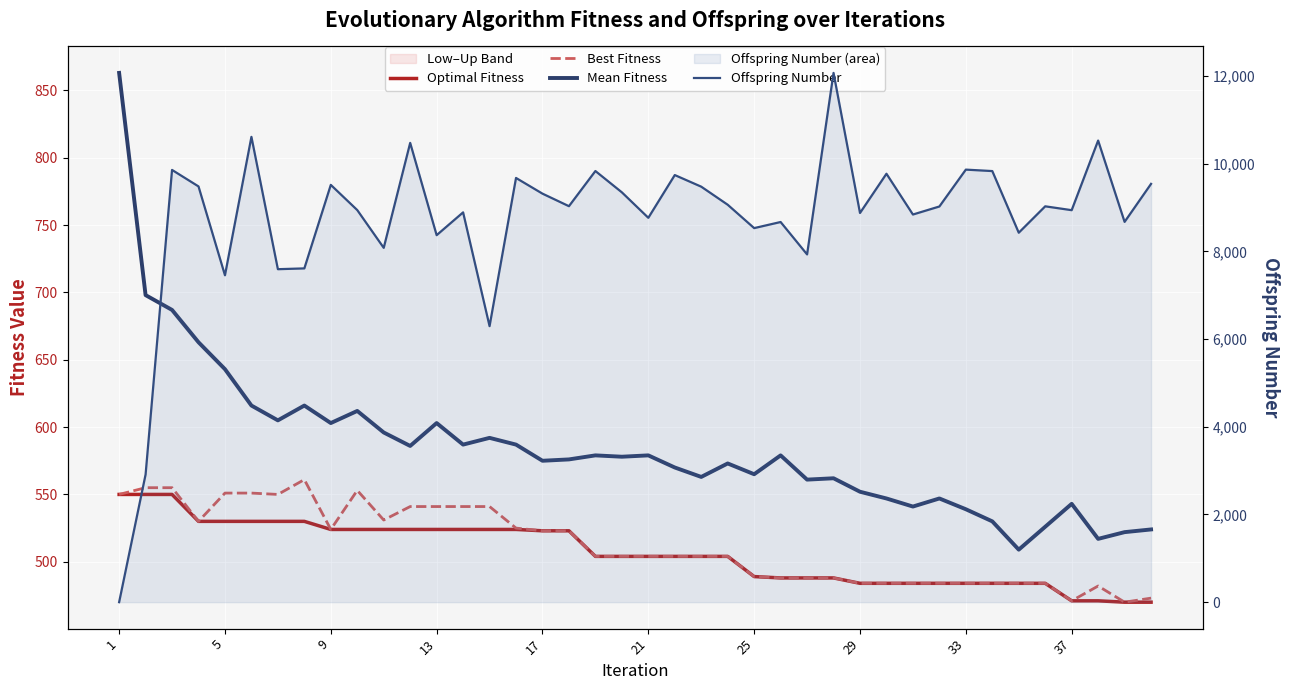

Reading left to right, what are all the values shown in this chart?

Optimal Fitness: 550	550	550	530	530	530	530	530	524	524	524	524	524	524	524	524	523	523	504	504	504	504	504	504	489	488	488	488	484	484	484	484	484	484	484	484	471	471	470	470
Best Fitness: 550	555	555	530	551	551	550	561	524	553	531	541	541	541	541	525	523	523	504	504	504	504	504	504	489	488	488	488	484	484	484	484	484	484	484	484	471	482	470	473
Mean Fitness: 863	698	687	663	643	616	605	616	603	612	596	586	603	587	592	587	575	576	579	578	579	570	563	573	565	579	561	562	552	547	541	547	539	530	509	526	543	517	522	524
Offspring Number: 0	2912	9859	9483	7456	10613	7595	7613	9518	8943	8082	10476	8371	8891	6296	9676	9318	9032	9834	9348	8767	9742	9477	9065	8532	8671	7932	12072	8877	9772	8842	9025	9866	9833	8427	9029	8941	10529	8674	9541